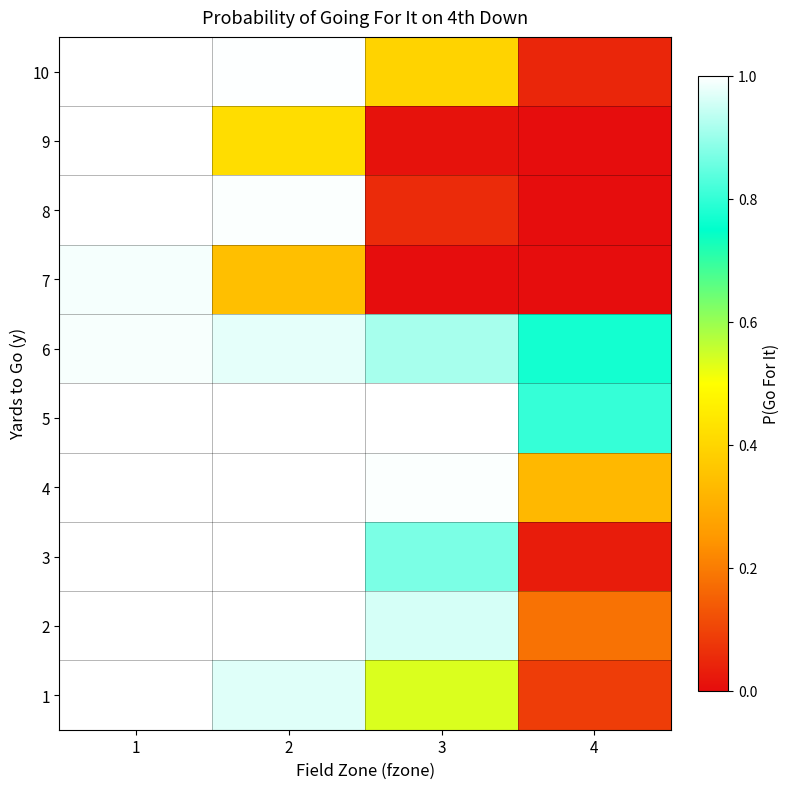

At 3, list the series in order from smallest to largest.

7, 9, 8, 10, 1, 3, 6, 2, 4, 5